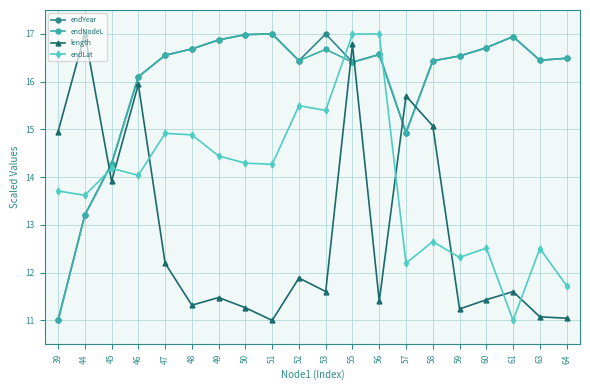

How many intersections are there between endYear and length?

5